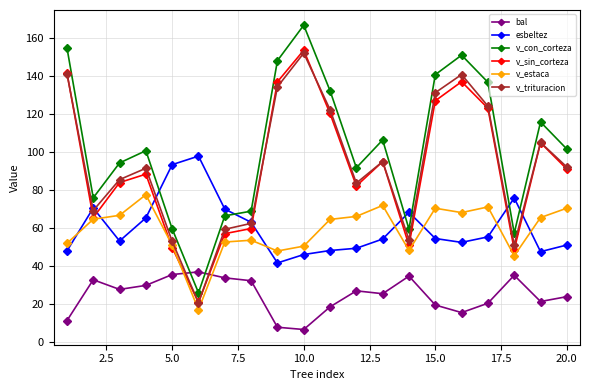

Which series has the largest range (max minus min)?

v_con_corteza